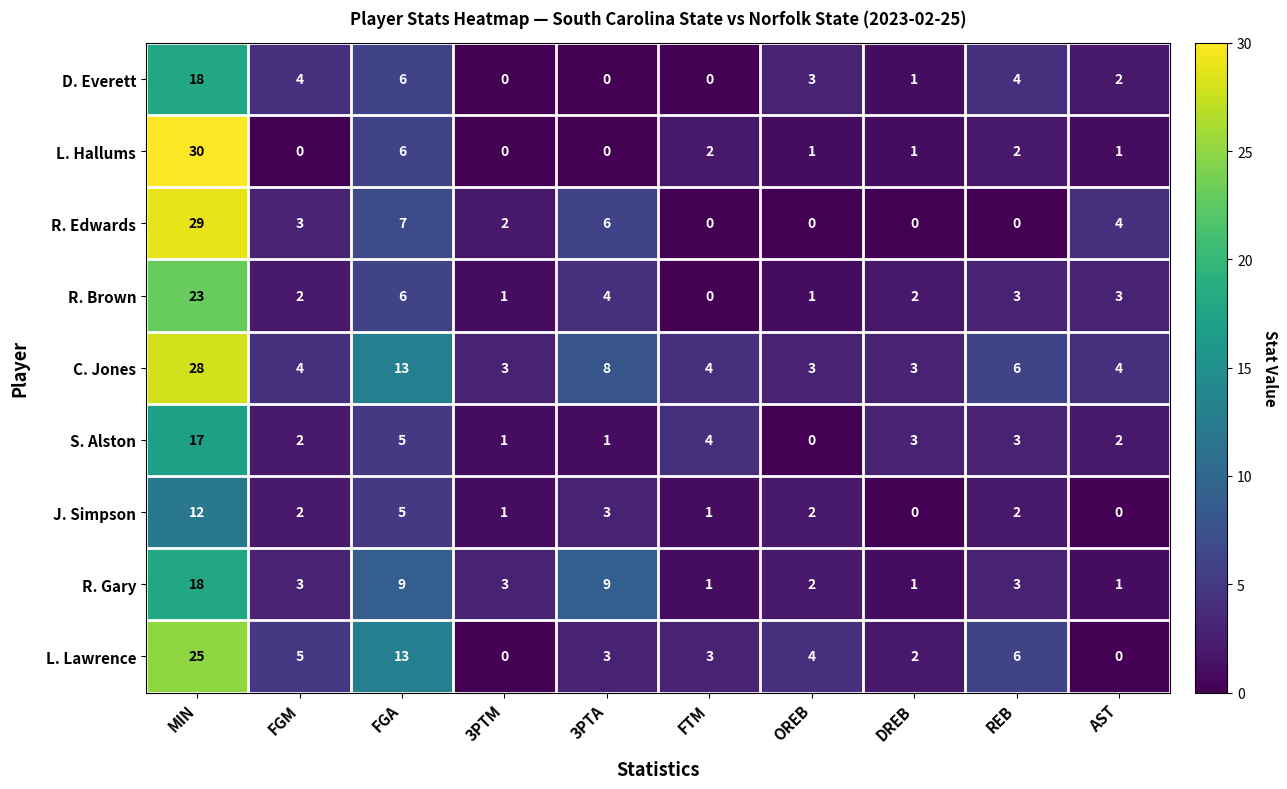

What is the greatest value displayed?

30